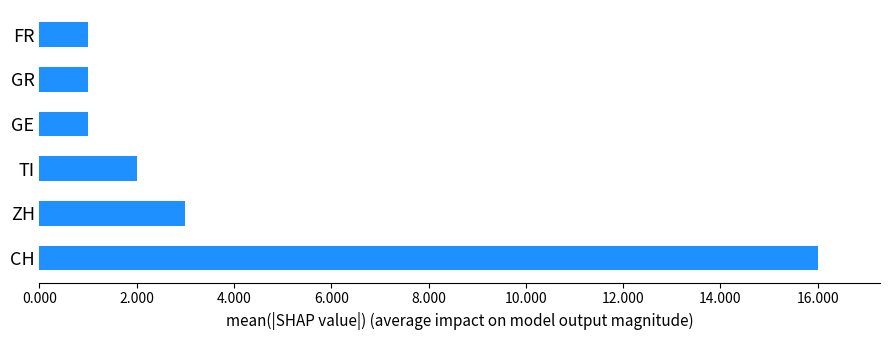

Which has a higher value, CH or FR?

CH